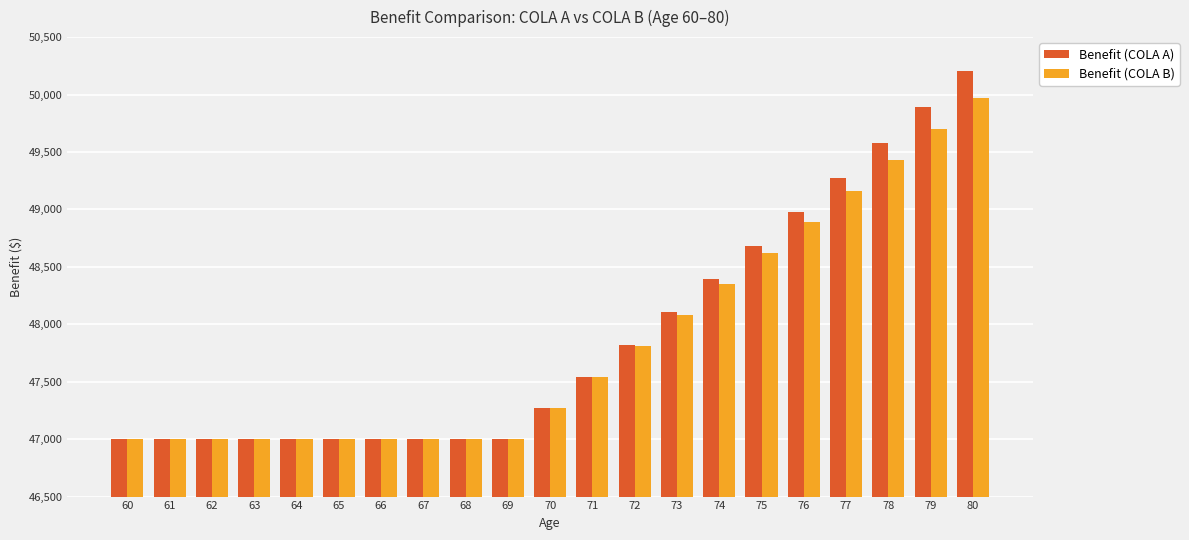

Is it true that Benefit (COLA B) equals 47000.0 at 65?

True